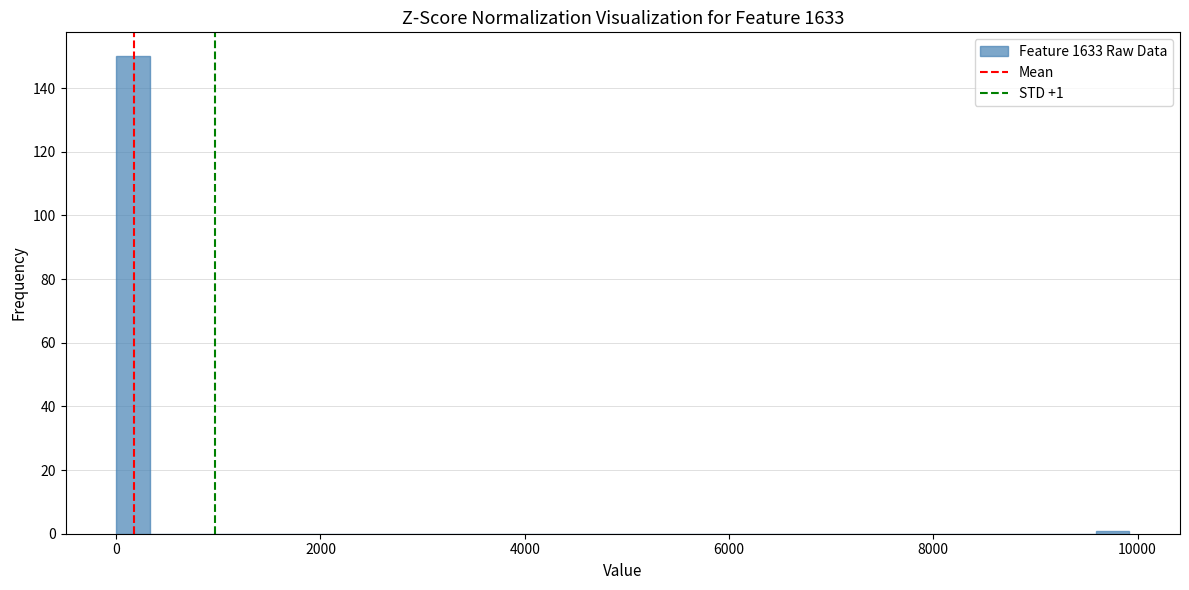

Around what value on the x-axis is the tallest bar? Give the approximate position of its centre, as read against the axis.

200